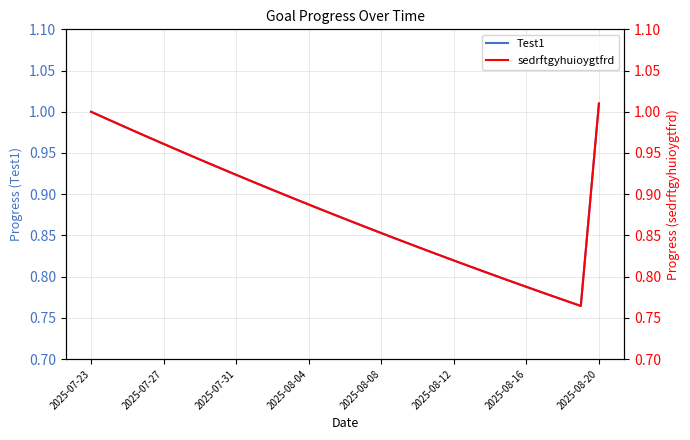

What is the maximum value shown in the chart?

1.0